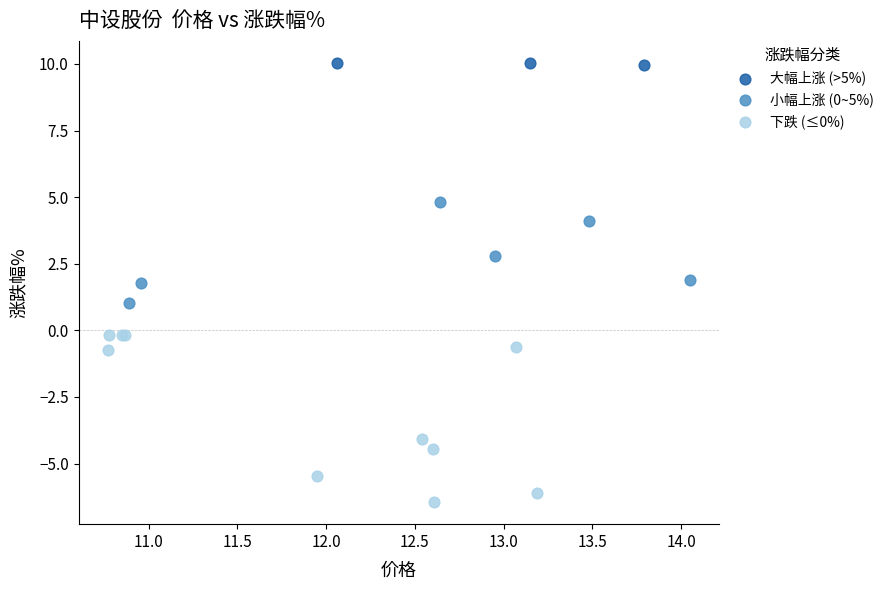

Which series reaches the minimum Y coordinate?

下跌 (≤0%)